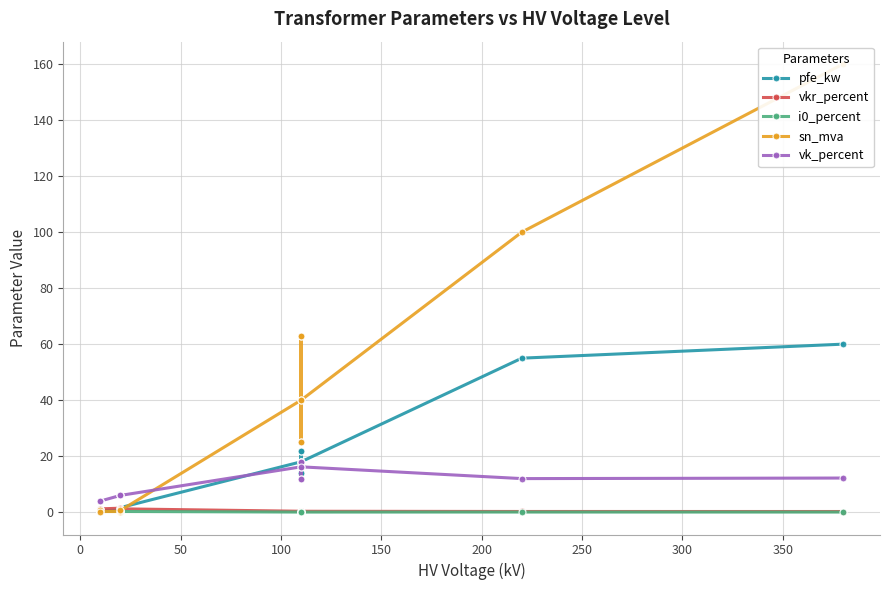

How many values in the vk_percent series exceed 12?

5